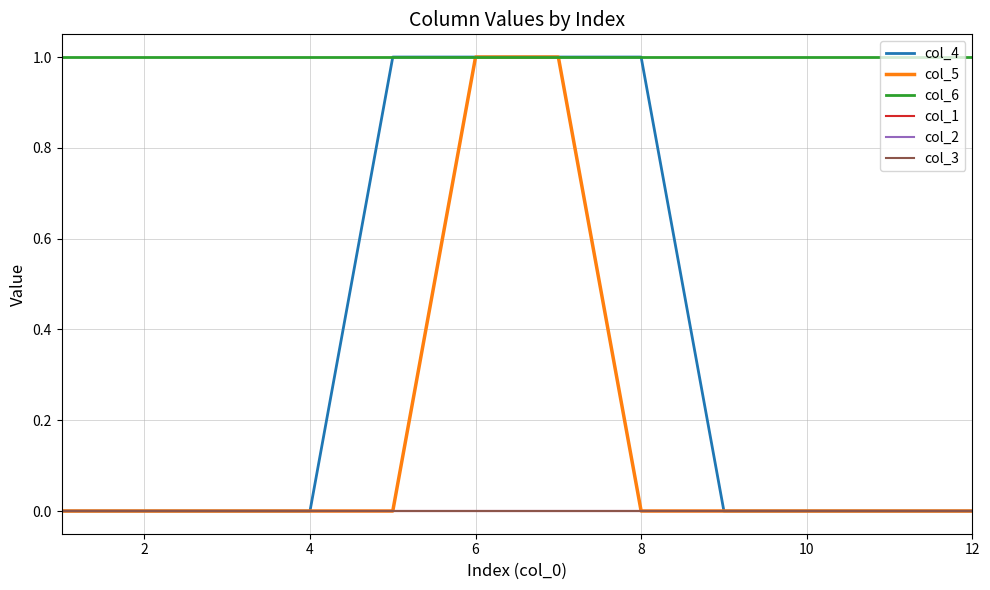

Is this an area chart (filled region under the line)?

No